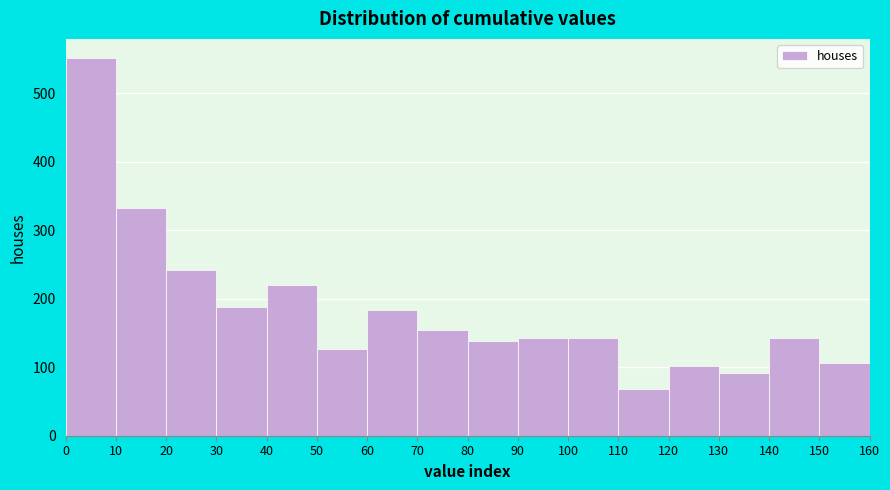

Reading left to right, list every bar in this chart as the range it spans on the x-axis followed by its height. The values are not printed on the chart, so give them approximately, as read against the axis.

0 to 10: 550
10 to 20: 330
20 to 30: 240
30 to 40: 190
40 to 50: 220
50 to 60: 130
60 to 70: 180
70 to 80: 150
80 to 90: 140
90 to 100: 140
100 to 110: 140
110 to 120: 70
120 to 130: 100
130 to 140: 90
140 to 150: 140
150 to 160: 110